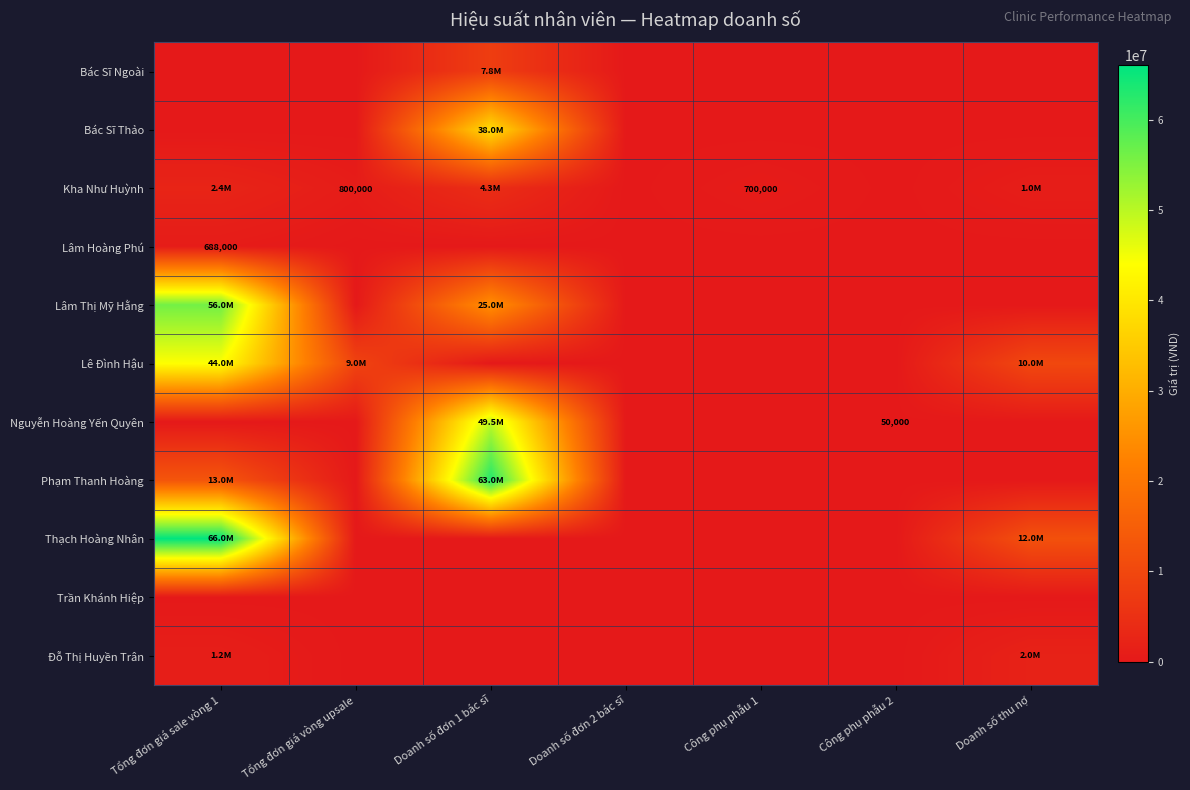

At how many categories does at least one series exceed 17978147?

2